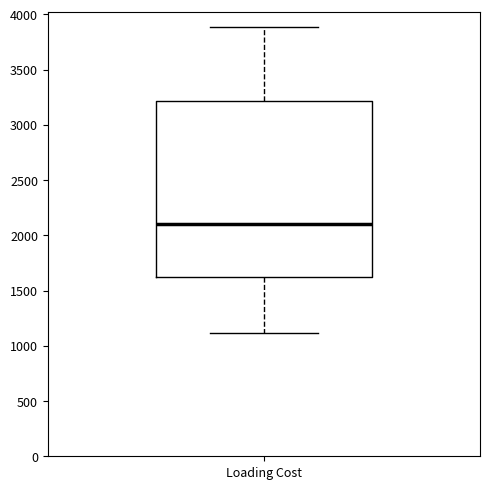

Where does the upper whisker of the box for Loading Cost end on the y-axis? The values are not printed on the chart, so give them approximately, as read against the axis.

3900